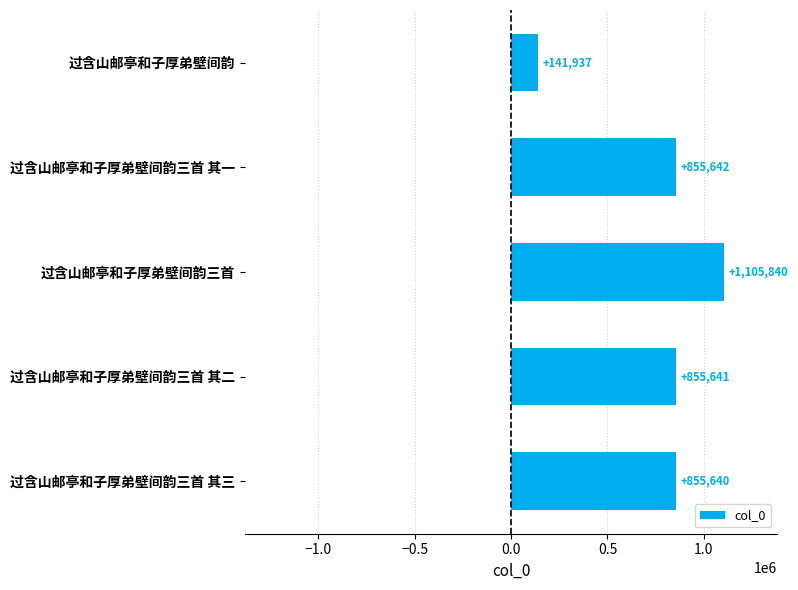

Is it true that the value at 过含山邮亭和子厚弟壁间韵三首 is 1493635?

False